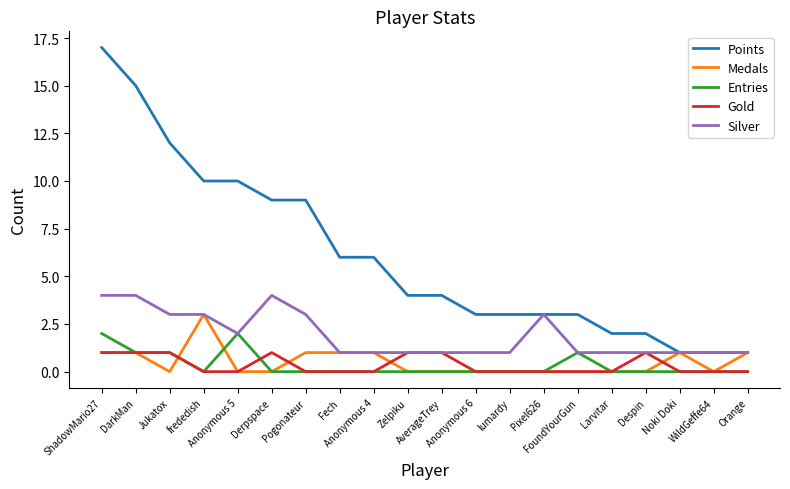

Which series has the largest total across all categories?

Points